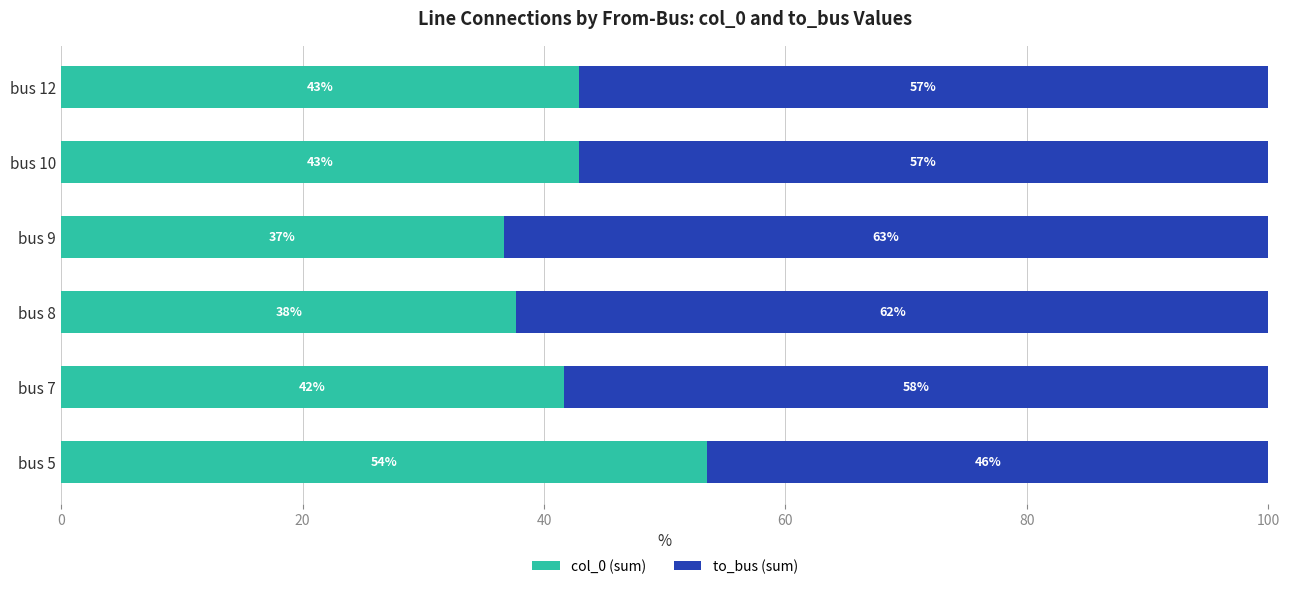

What are all the series names shown in the legend?

col_0 (sum), to_bus (sum)